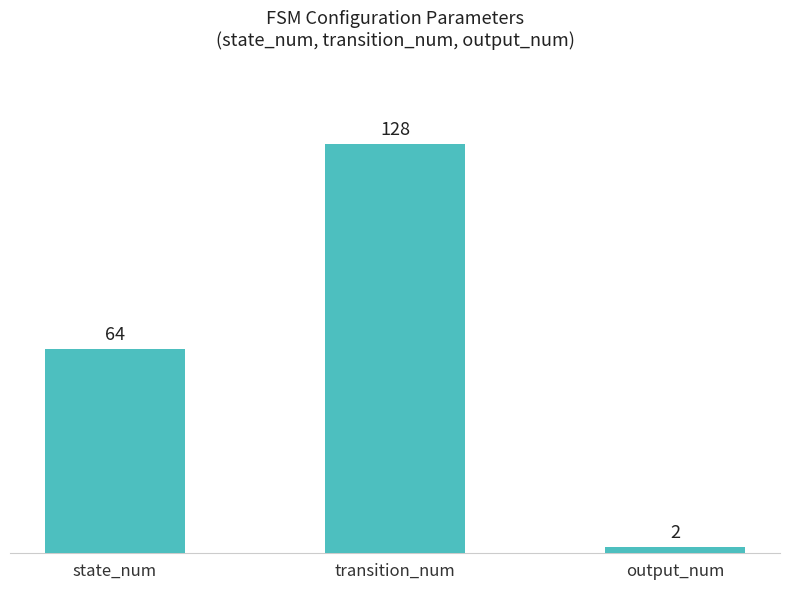

What is the label of the 2nd bar from the right?

transition_num